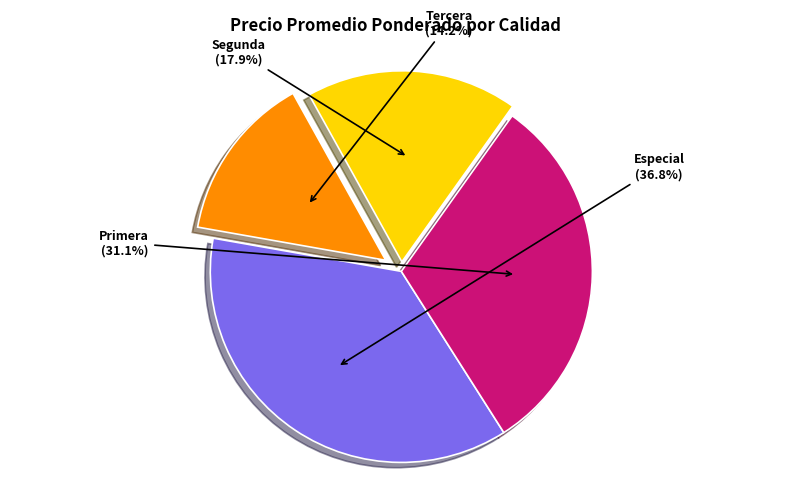

To the nearest percent, what is the combined percentage of Segunda and Tercera?

32%